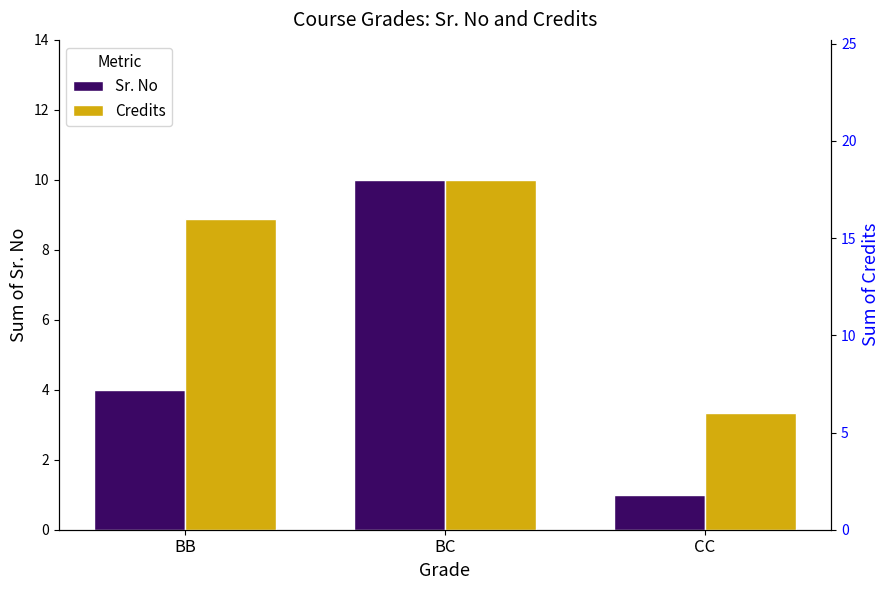

Reading right to left, transcribe all the data shown in this chart.

Sr. No: 1	10	4
Credits: 6	18	16